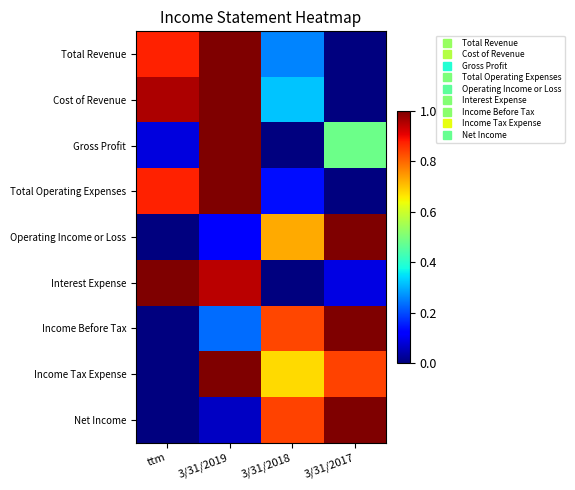

Between 3/31/2019 and 3/31/2018, which series saw the biggest shift?

Gross Profit